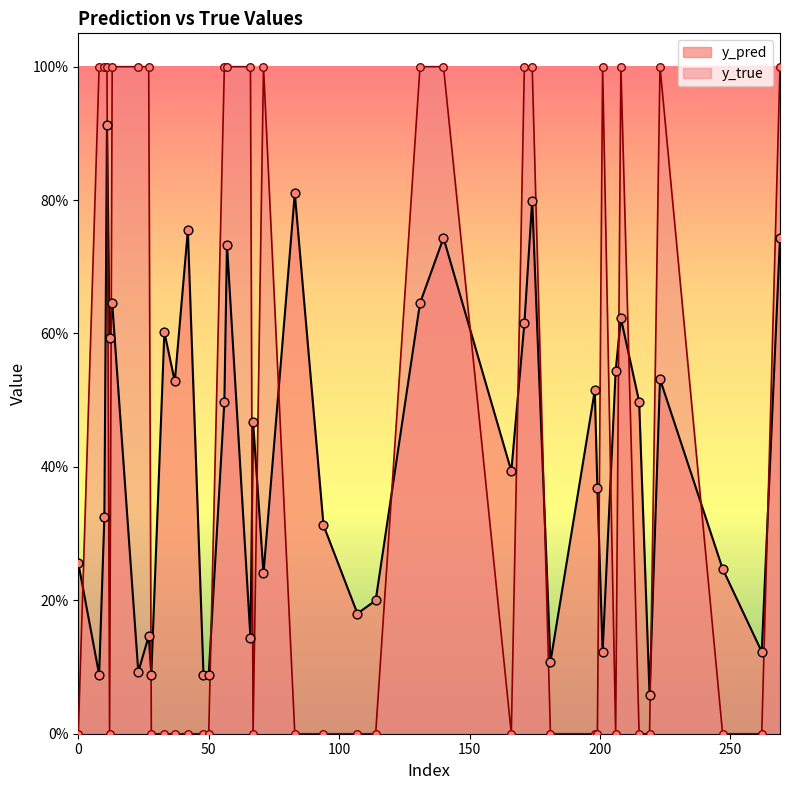

Which series has the largest total across all categories?

y_true